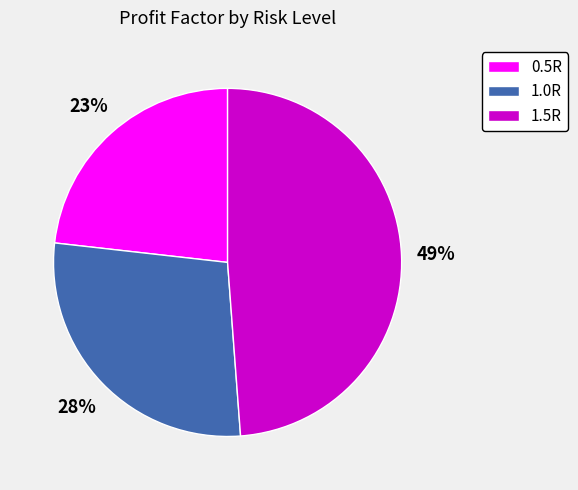

Does 1.5R represent more than half of the total?

No